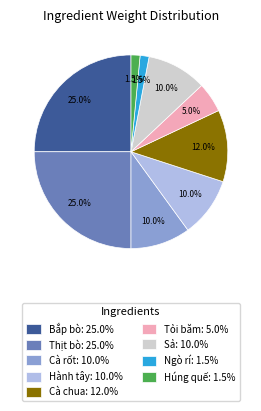

What percentage is the Bắp bò slice, to the nearest percent?

25%